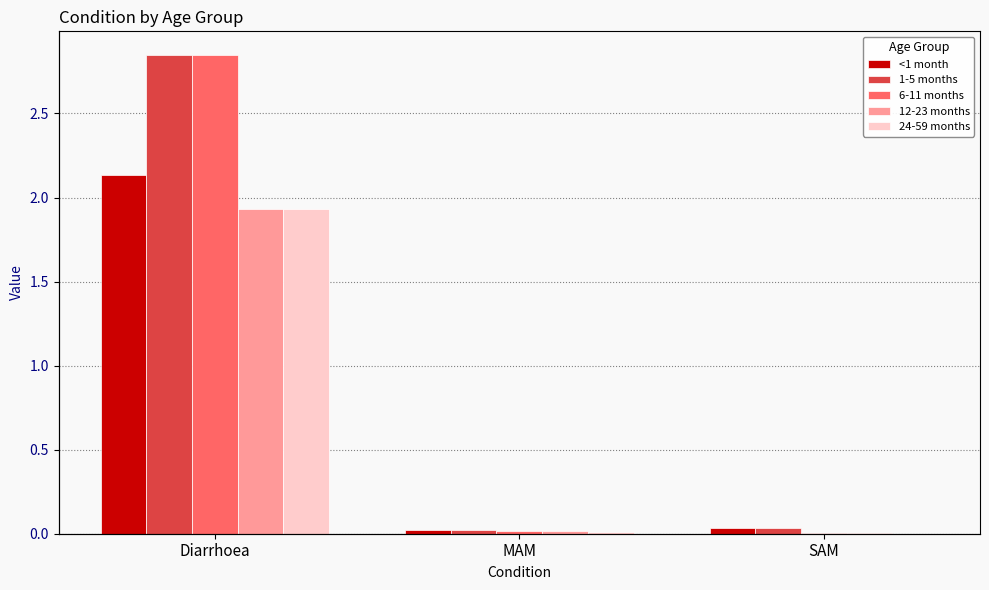

Reading right to left, extract all data points from this chart.

<1 month: 0.0	0.0	2.1
1-5 months: 0.0	0.0	2.8
6-11 months: 0.0	0.0	2.8
12-23 months: 0.0	0.0	1.9
24-59 months: 0.0	0.0	1.9